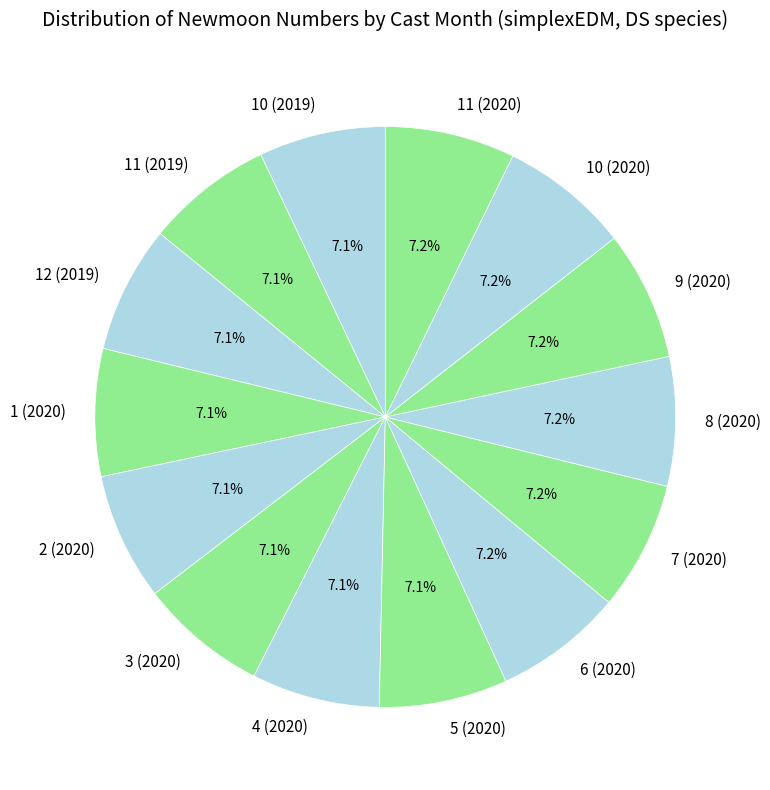

True or false: 9 (2020) accounts for 1% of the total.

False